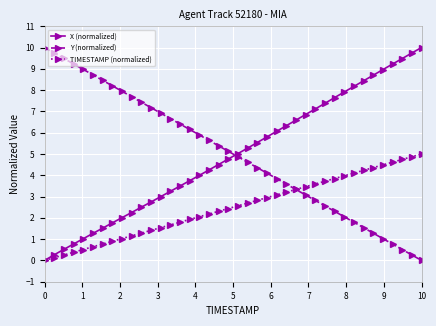

True or false: X (normalized) and Y (normalized) intersect in this chart.

True